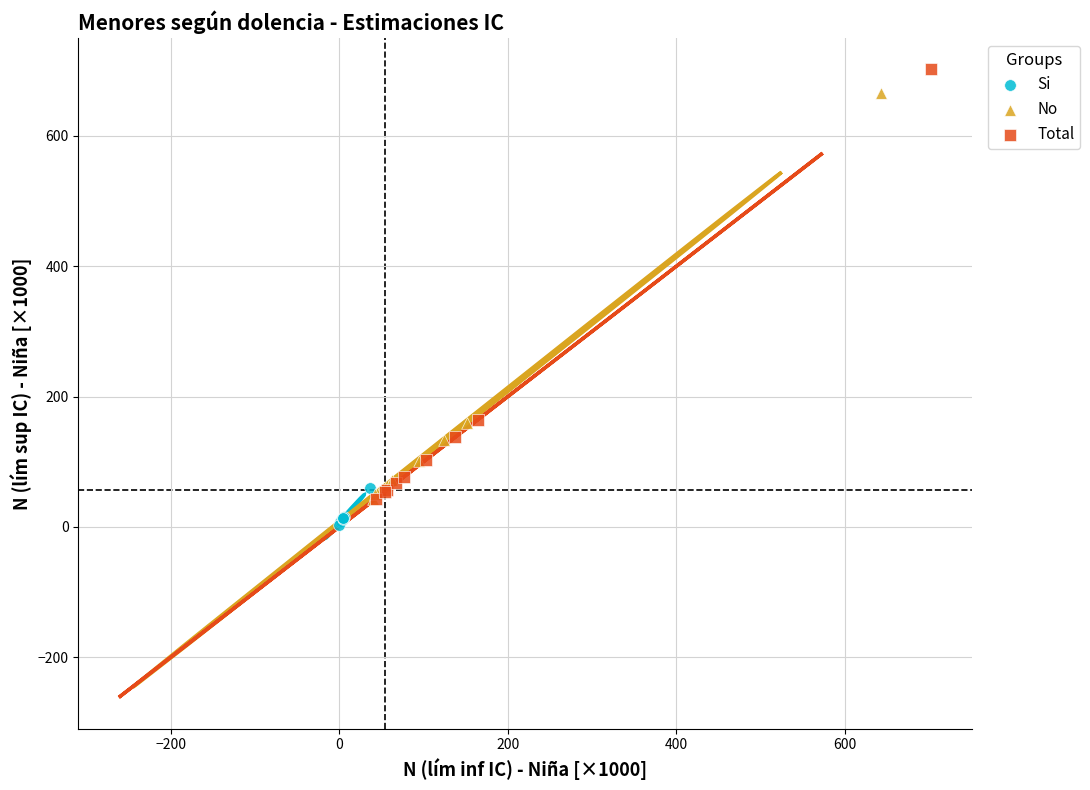

What are all the series names shown in the legend?

Si, No, Total